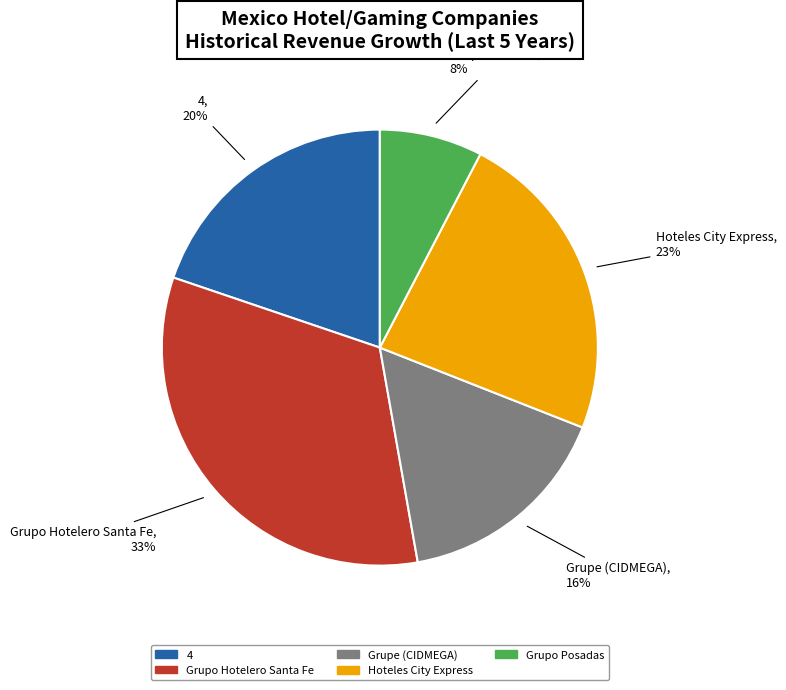

To the nearest percent, what is the difference between the largest and smallest slice percentages?

25%